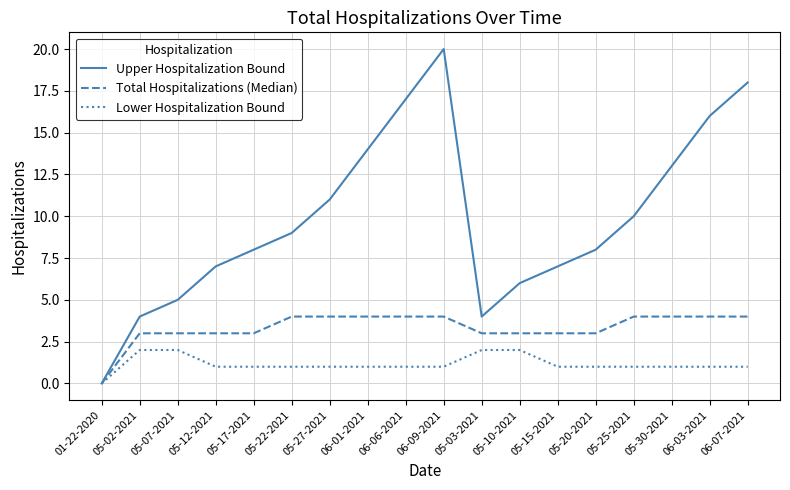

What is the average value of the Upper Hospitalization Bound series?

10